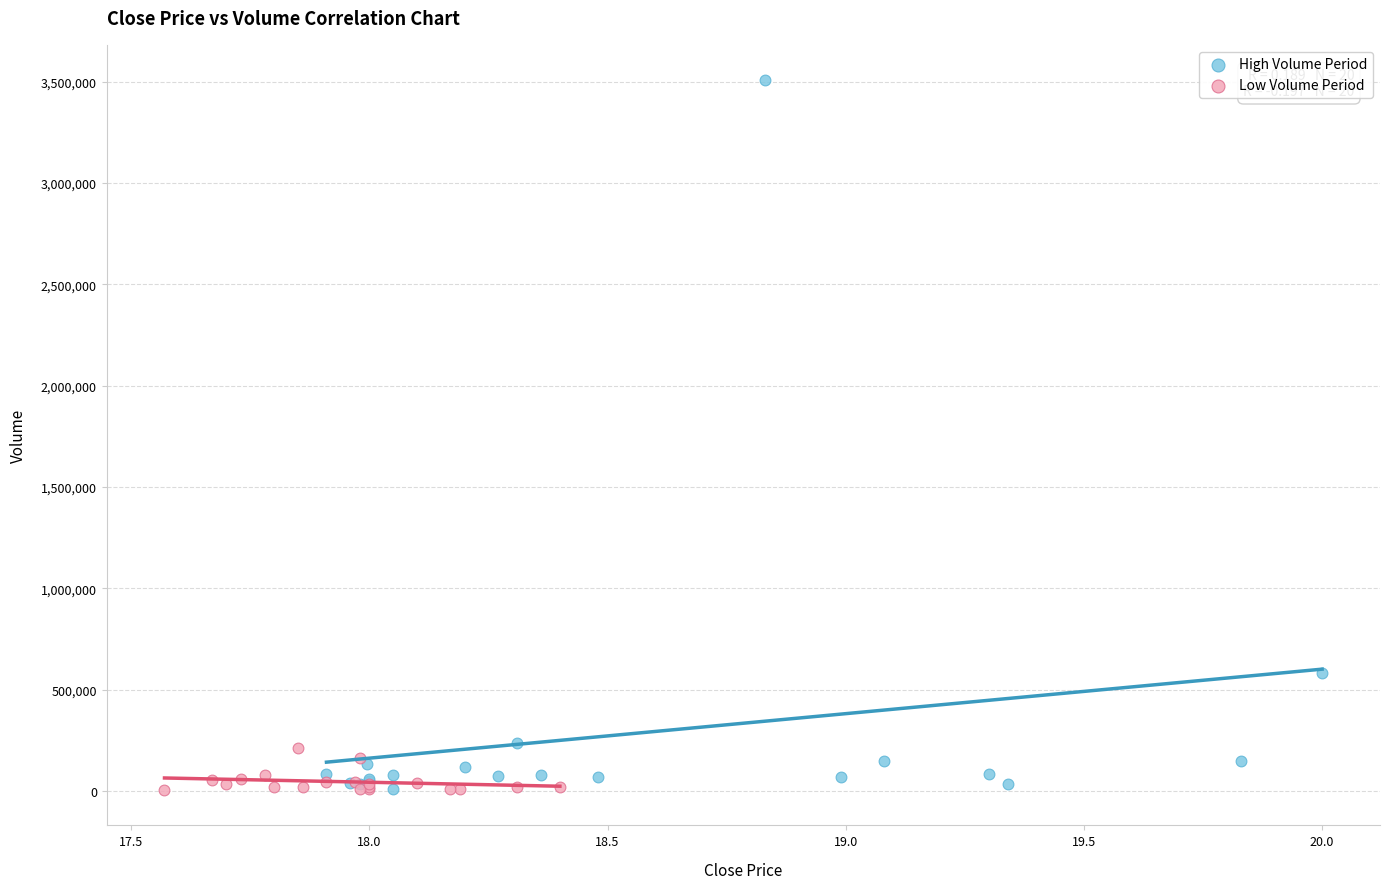

Which series has the widest spread of Y values?

High Volume Period